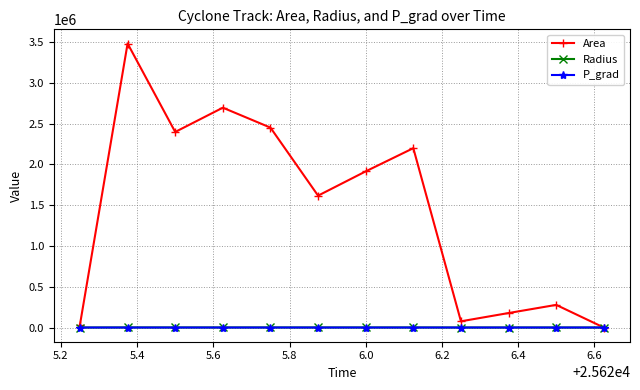

What is the maximum value for Area?

3480625.0